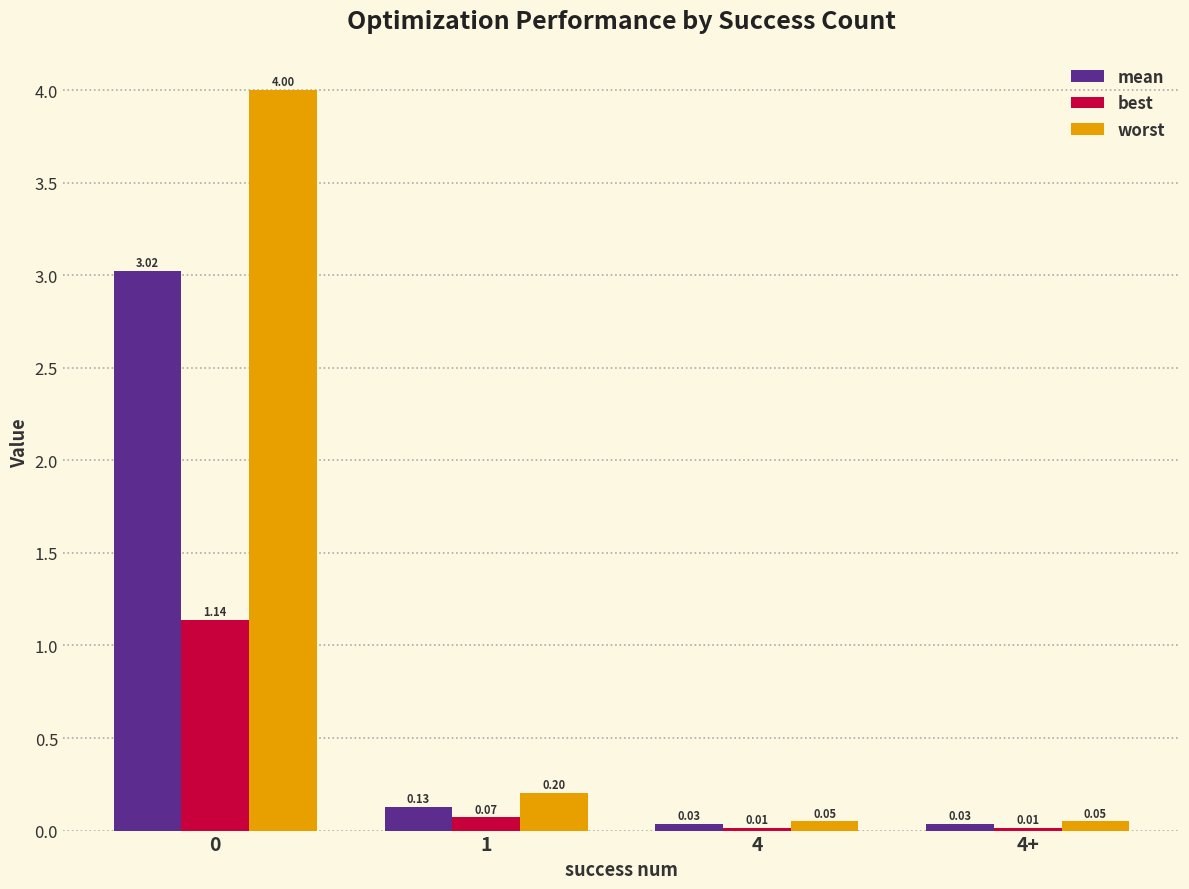

List the series in order of their peak value, highest first.

worst, mean, best